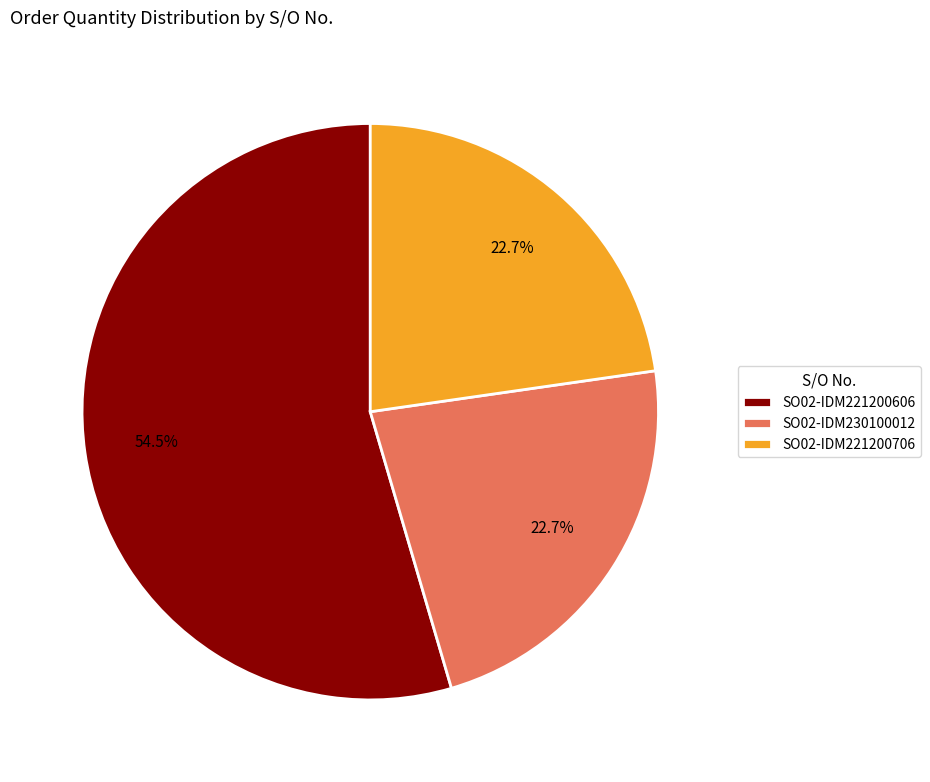

Which category has the biggest portion of the pie?

SO02-IDM221200606